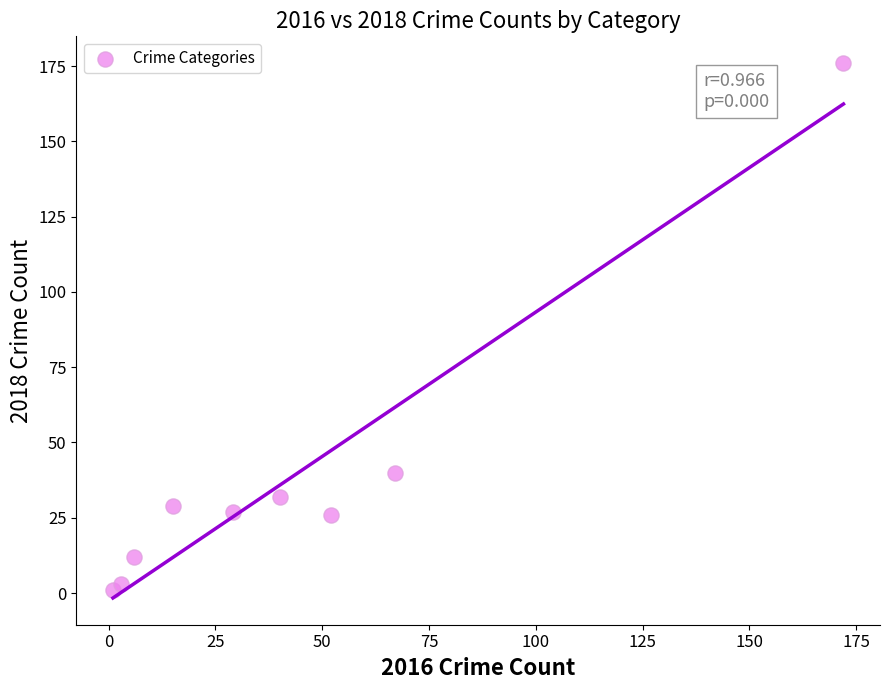

What Y value in the scatter plot is closest to 88?

40